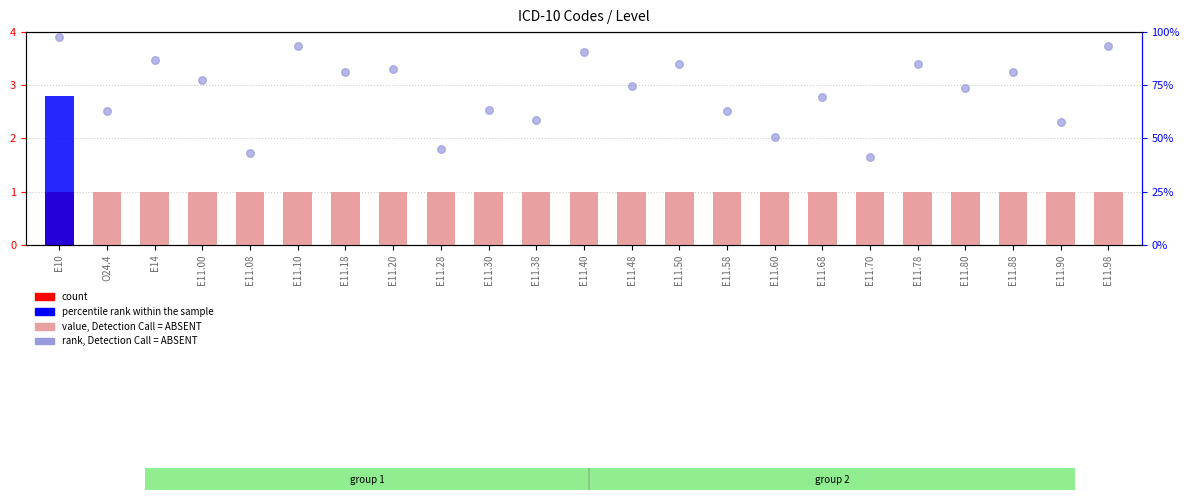

At how many categories does at least one series exceed 0?

23